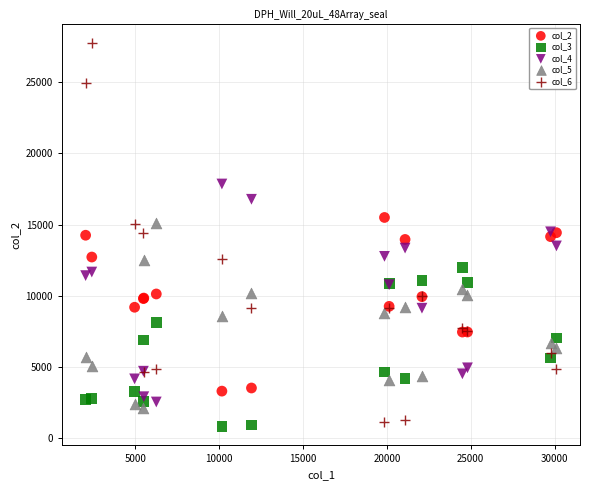

Which series has the largest Y range (max minus min)?

col_6